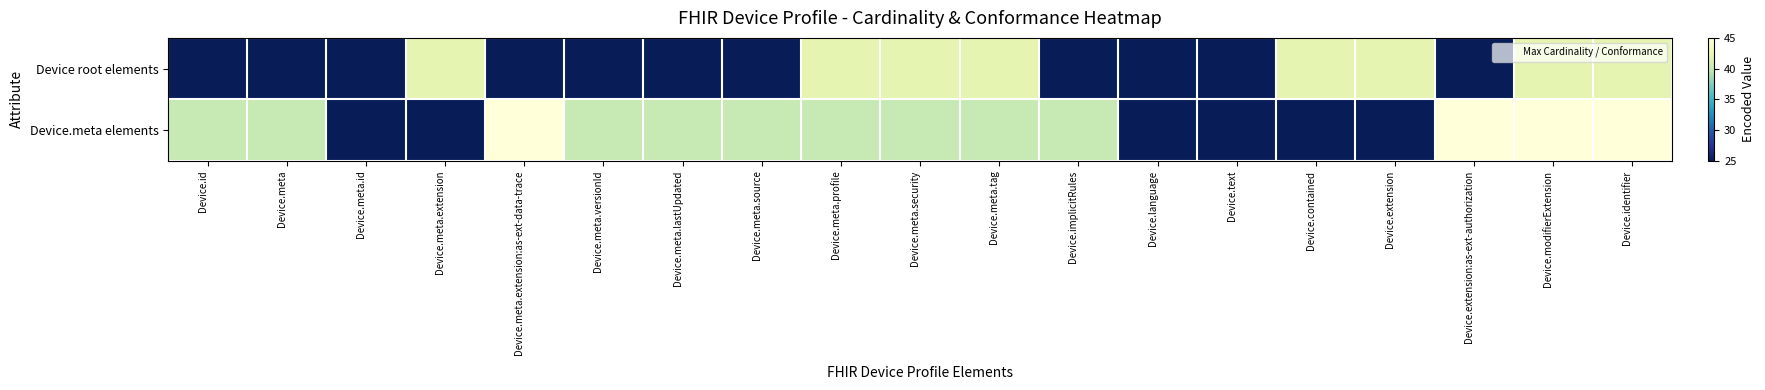

Reading left to right, extract all data points from this chart.

Device root elements: Device.id=25	Device.meta=25	Device.meta.id=25	Device.meta.extension=42	Device.meta.extension:as-ext-data-trace=25	Device.meta.versionId=25	Device.meta.lastUpdated=25	Device.meta.source=25	Device.meta.profile=42	Device.meta.security=42	Device.meta.tag=42	Device.implicitRules=25	Device.language=25	Device.text=25	Device.contained=42	Device.extension=42	Device.extension:as-ext-authorization=25	Device.modifierExtension=42	Device.identifier=42
Device.meta elements: Device.id=40	Device.meta=40	Device.meta.id=25	Device.meta.extension=25	Device.meta.extension:as-ext-data-trace=45	Device.meta.versionId=40	Device.meta.lastUpdated=40	Device.meta.source=40	Device.meta.profile=40	Device.meta.security=40	Device.meta.tag=40	Device.implicitRules=40	Device.language=25	Device.text=25	Device.contained=25	Device.extension=25	Device.extension:as-ext-authorization=45	Device.modifierExtension=45	Device.identifier=45